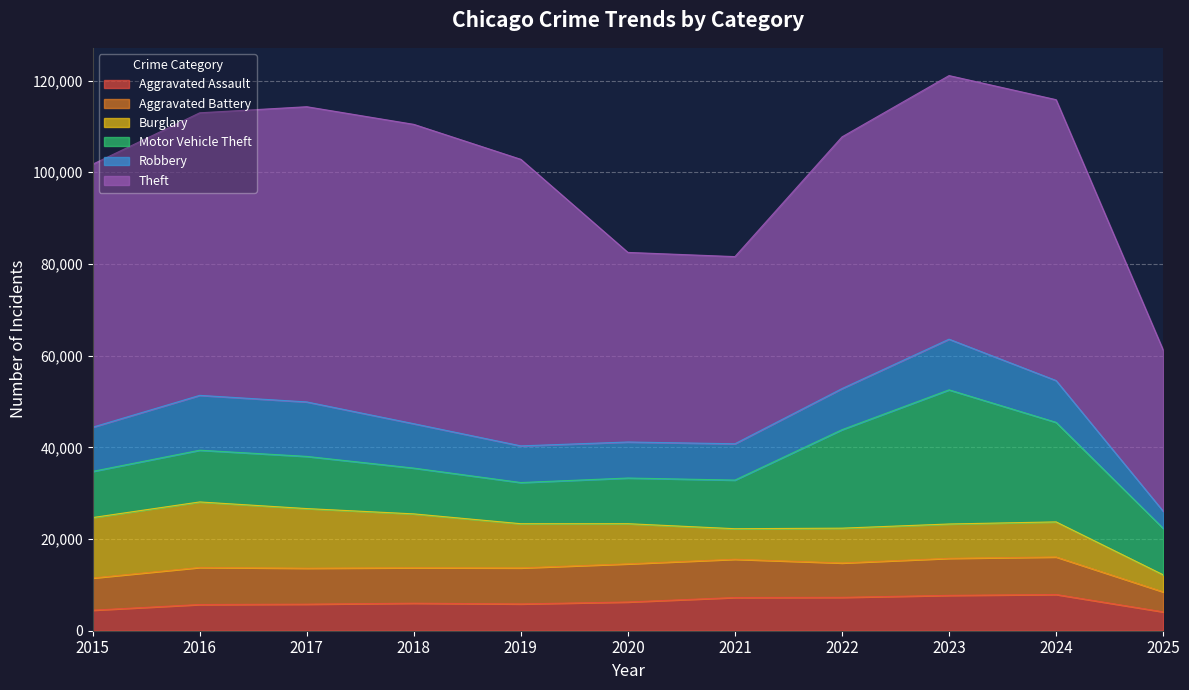

Reading left to right, what are all the values shown in this chart?

Aggravated Assault: 2015=4480	2016=5713	2017=5793	2018=6002	2019=5842	2020=6265	2021=7242	2022=7281	2023=7712	2024=7903	2025=4115
Aggravated Battery: 2015=7018	2016=8085	2017=7845	2018=7734	2019=7858	2020=8320	2021=8346	2022=7495	2023=8080	2024=8182	2025=4364
Burglary: 2015=13184	2016=14289	2017=13001	2018=11747	2019=9639	2020=8758	2021=6661	2022=7594	2023=7485	2024=7652	2025=3720
Motor Vehicle Theft: 2015=10068	2016=11285	2017=11380	2018=9985	2019=8978	2020=9962	2021=10605	2022=21472	2023=29255	2024=21708	2025=10129
Robbery: 2015=9638	2016=11960	2017=11881	2018=9681	2019=7995	2020=7855	2021=7920	2022=8964	2023=11052	2024=9119	2025=3746
Theft: 2015=57353	2016=61625	2017=64386	2018=65290	2019=62498	2020=41350	2021=40820	2022=54899	2023=57491	2024=61259	2025=35157